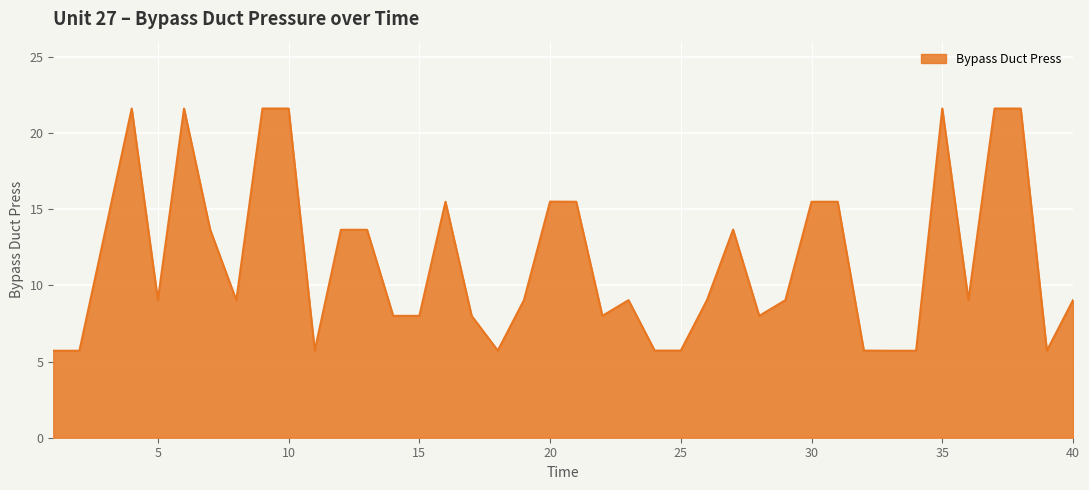

What is the minimum value shown in the chart?

5.7